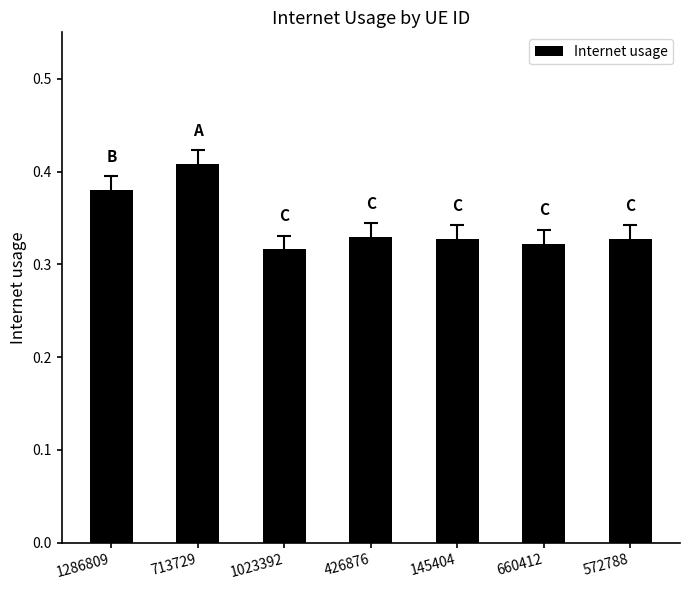

Which category has the lowest value across all series?

1023392